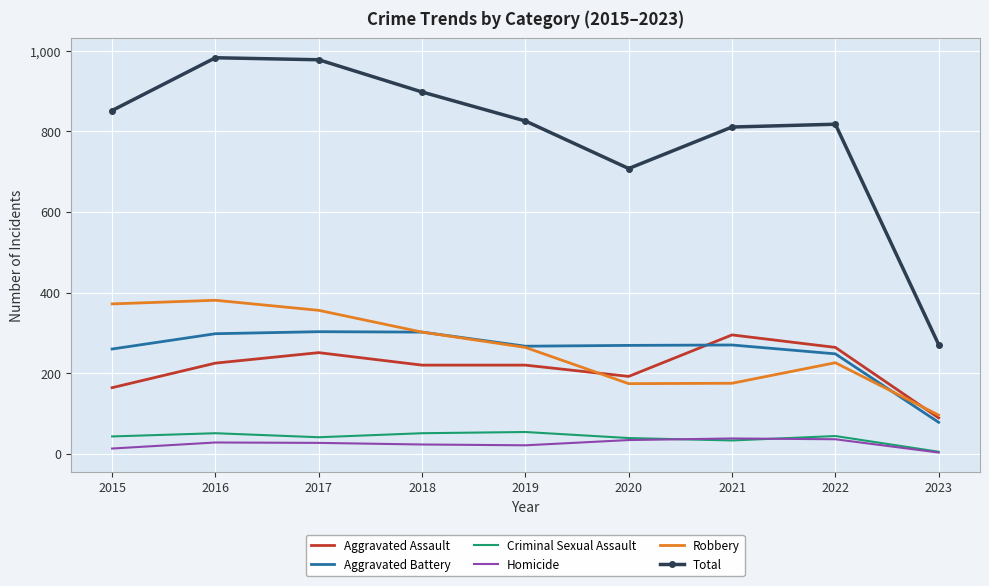

What is the total value across all series at 2020?

1416